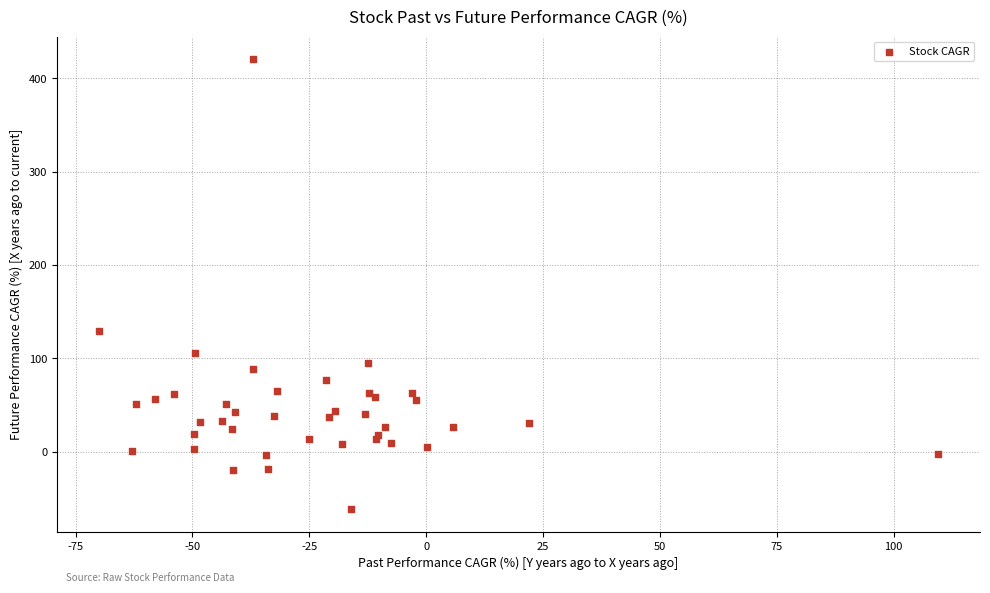

What Y value in the scatter plot is closest to 179?

128.8